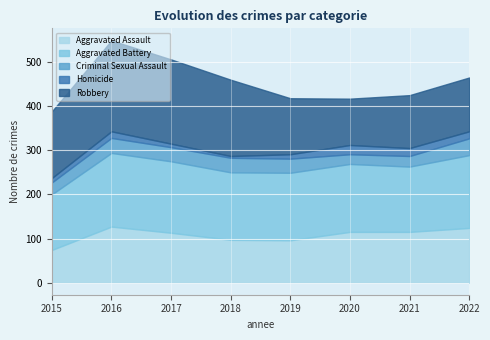

In Robbery, how many points are lower than both neighbors (excluding endpoints)?

1